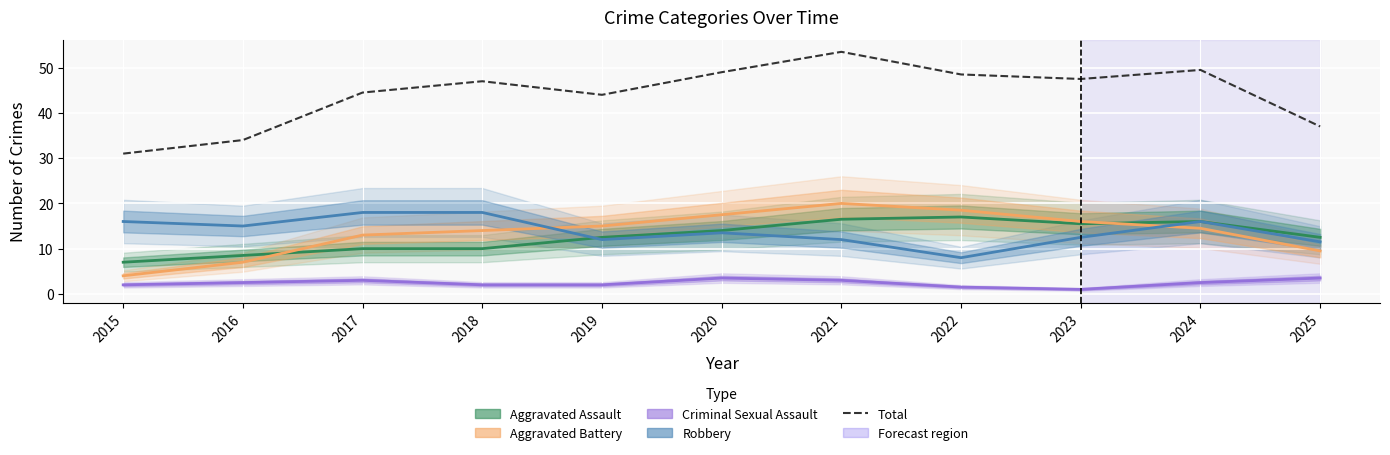

List the labels in order of value, largest first.

2021, 2024, 2020, 2022, 2023, 2018, 2017, 2019, 2025, 2016, 2015